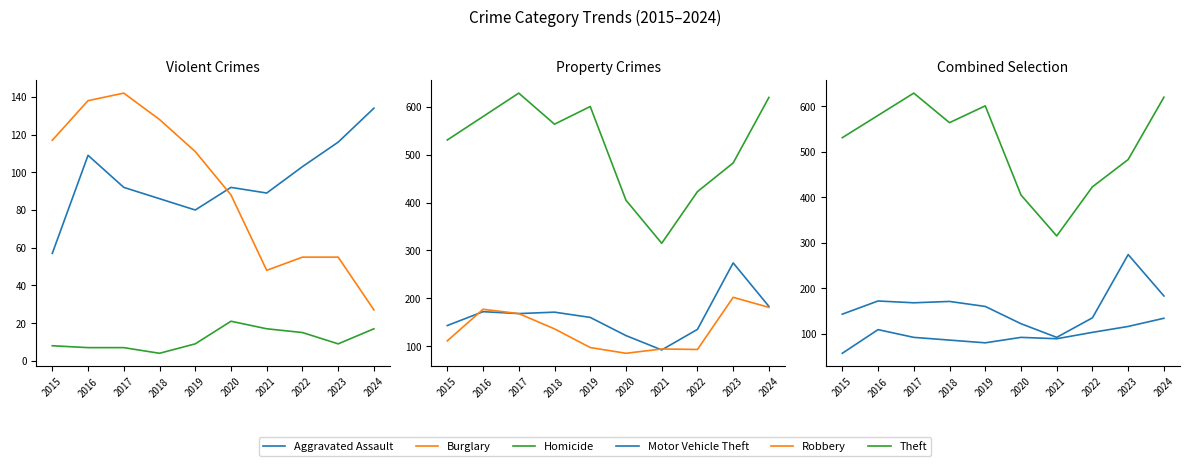

Is this an area chart (filled region under the line)?

No